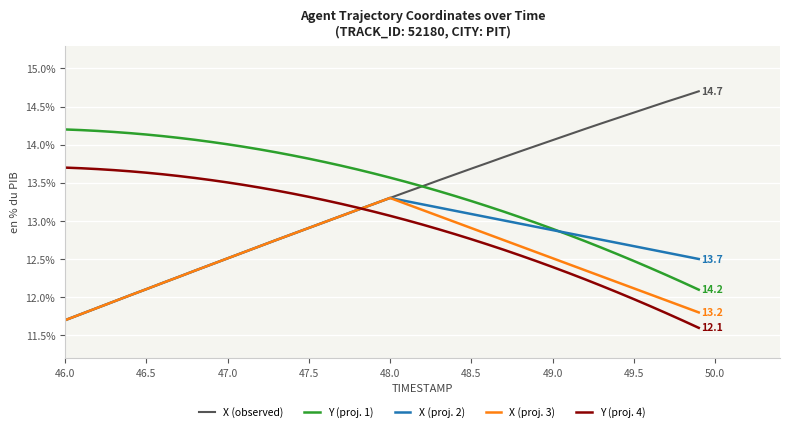

Which series has the largest total across all categories?

Y (proj. 1)